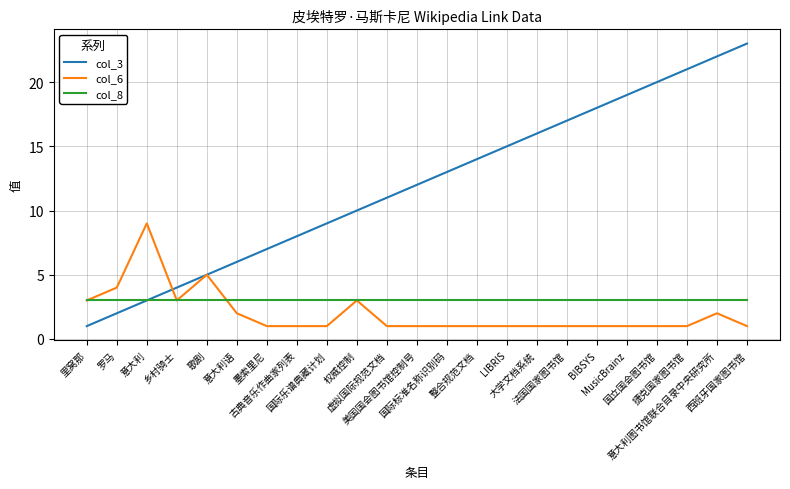

At which category does col_6 reach its first local valley?

乡村骑士